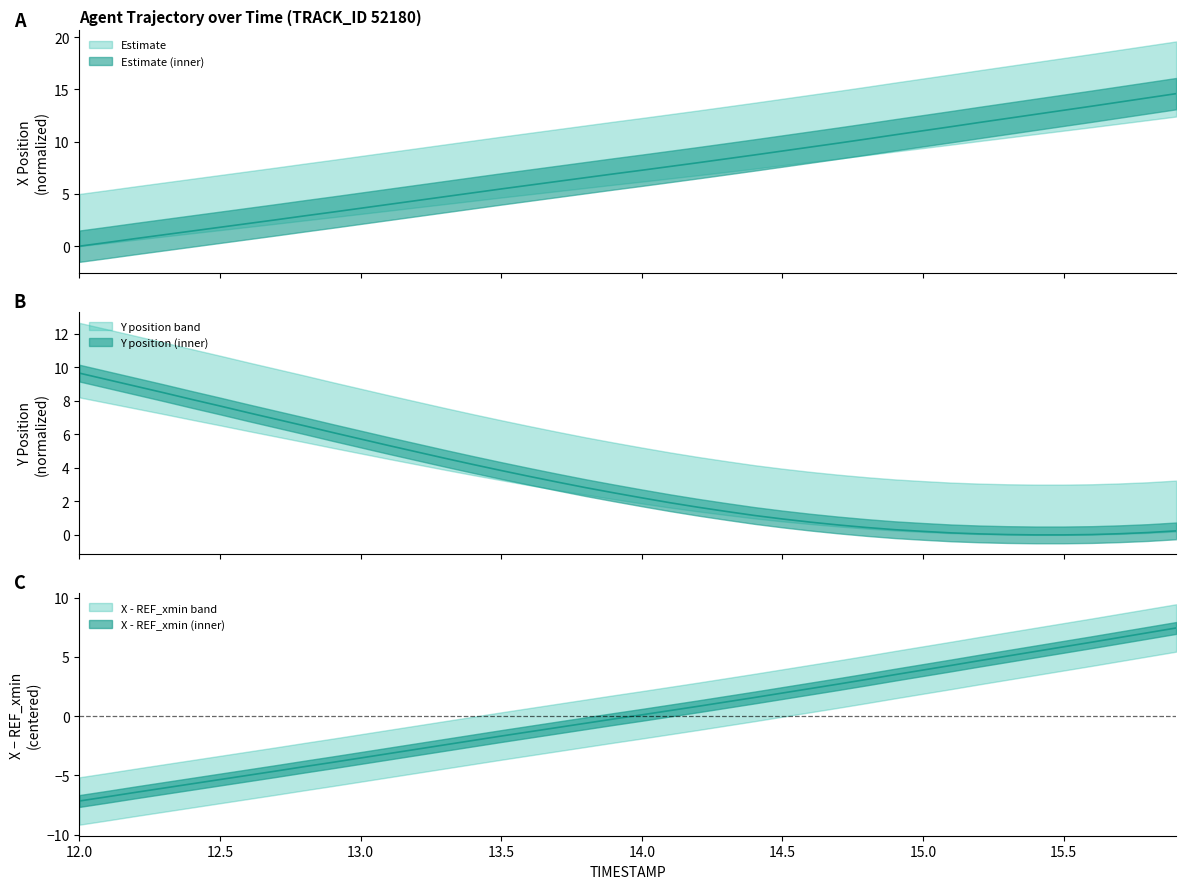

What is the maximum value for Y?

9.7